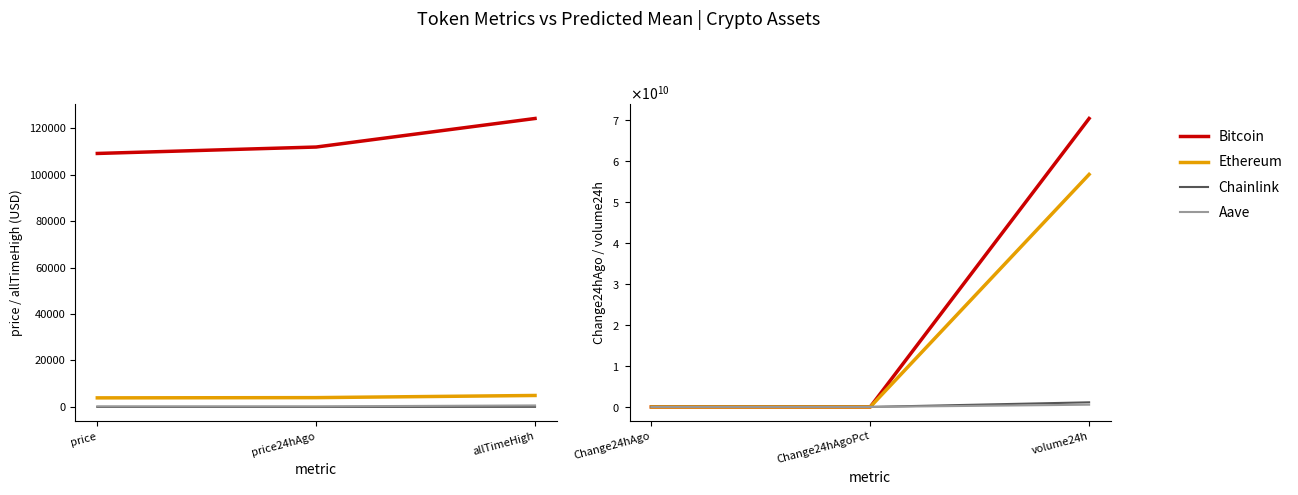

List the series in order of their peak value, highest first.

Bitcoin, Ethereum, Chainlink, Aave